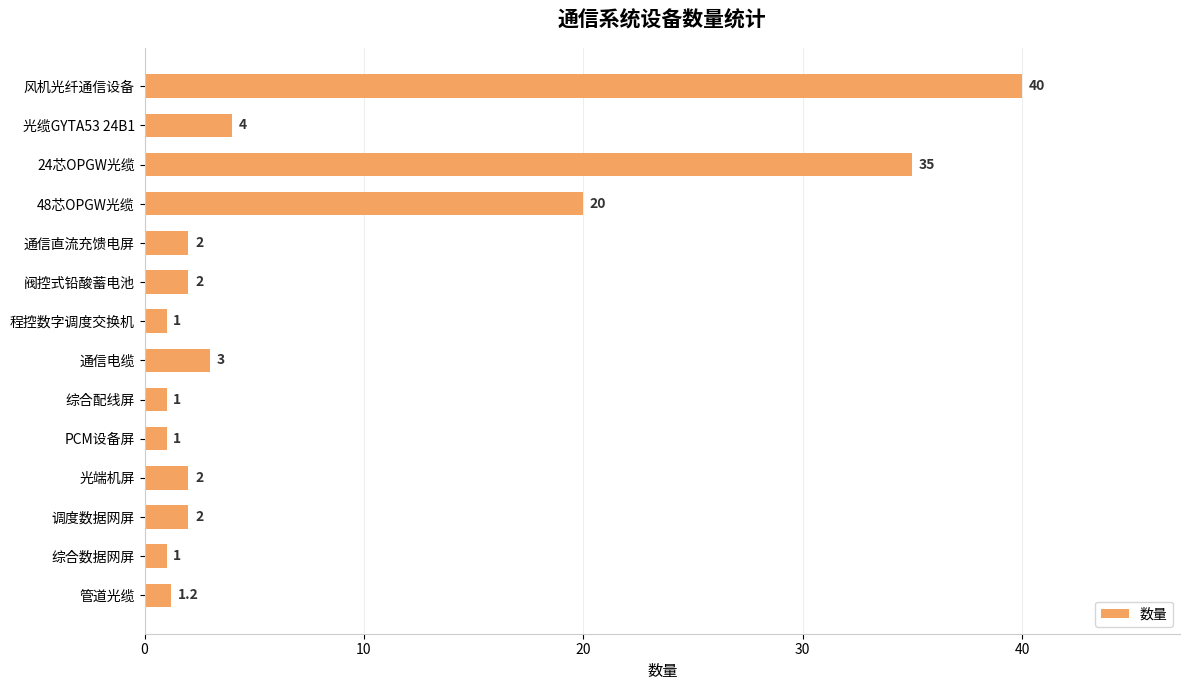

What is the change in value from 48芯OPGW光缆 to 通信电缆?

-17.0